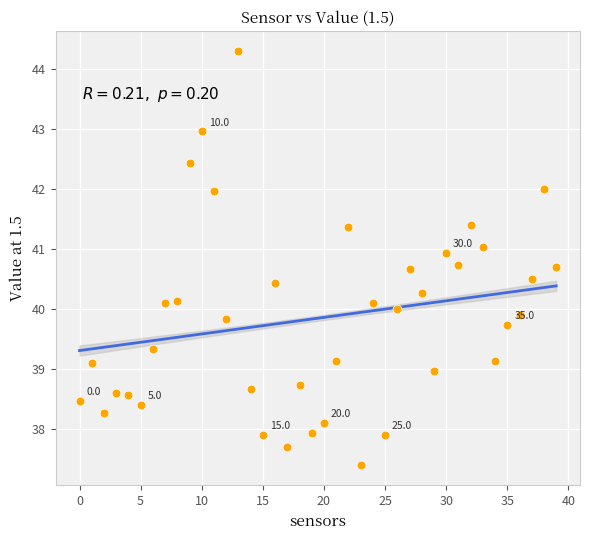

What is the range of Y values (max minus min)?

6.9